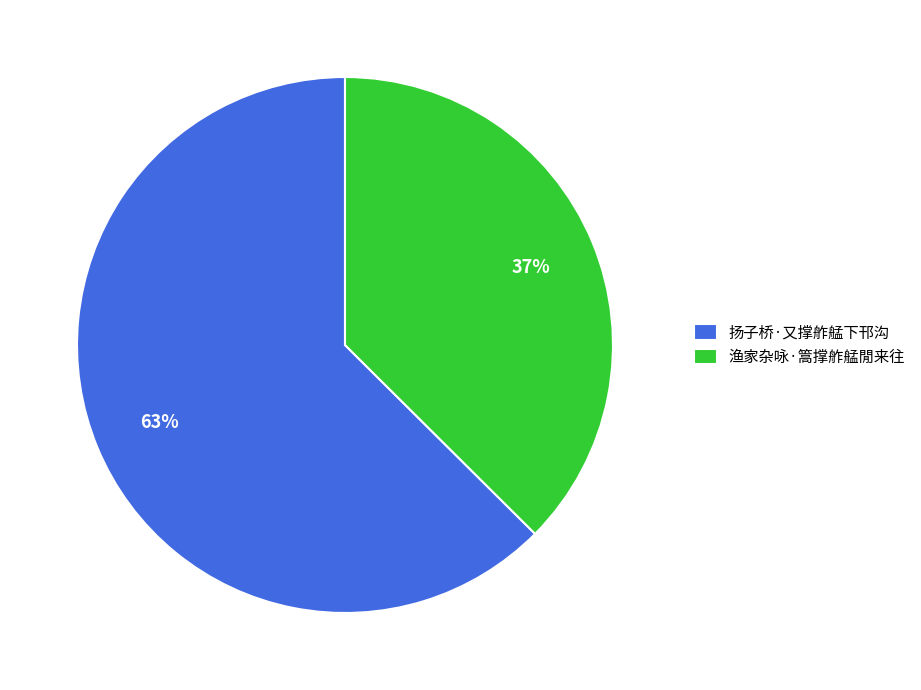

What is the ratio of the value at 扬子桥·又撑舴艋下邗沟 to the value at 渔家杂咏·篙撑舴艋閒来往?

1.7